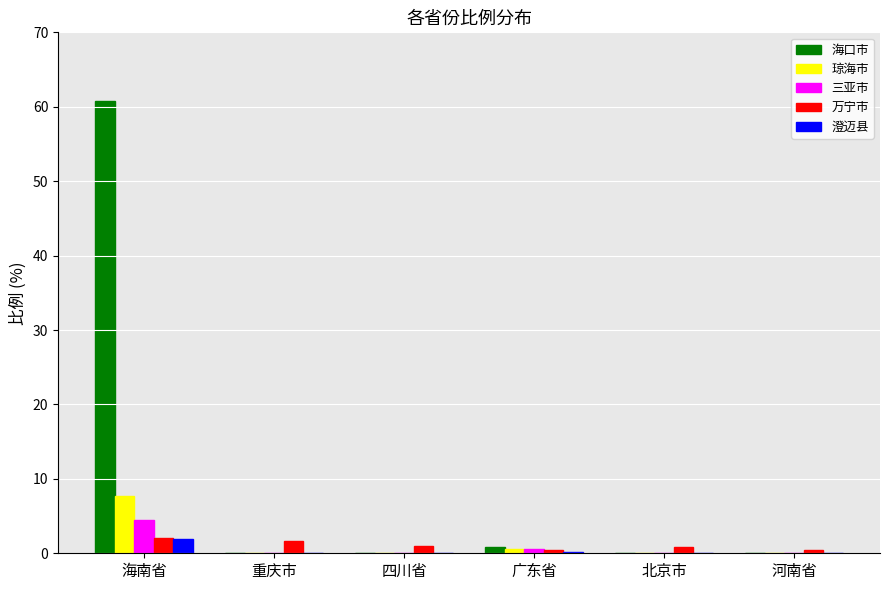

Which category has the highest value across all series?

海南省